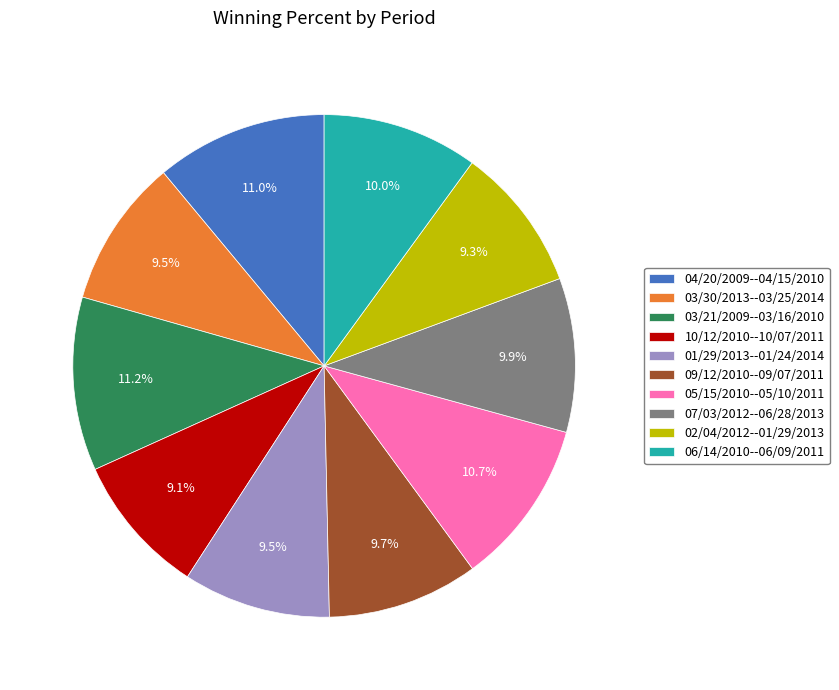

What is the ratio of the value at 02/04/2012--01/29/2013 to the value at 03/30/2013--03/25/2014?

1.0